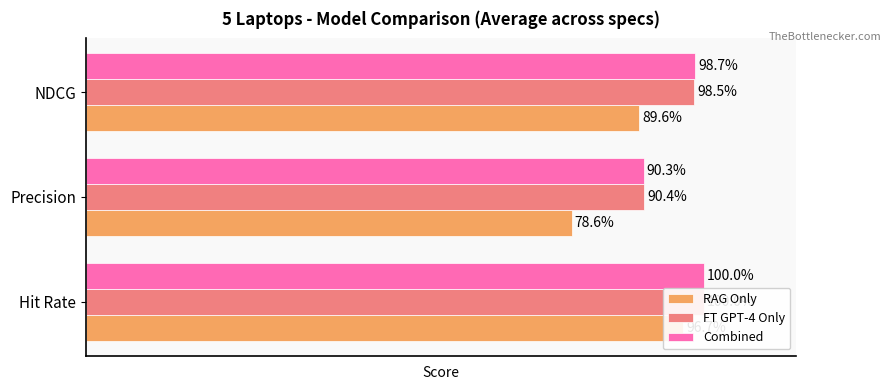

What is the value of the Combined bar at the 2nd from the left?

0.9